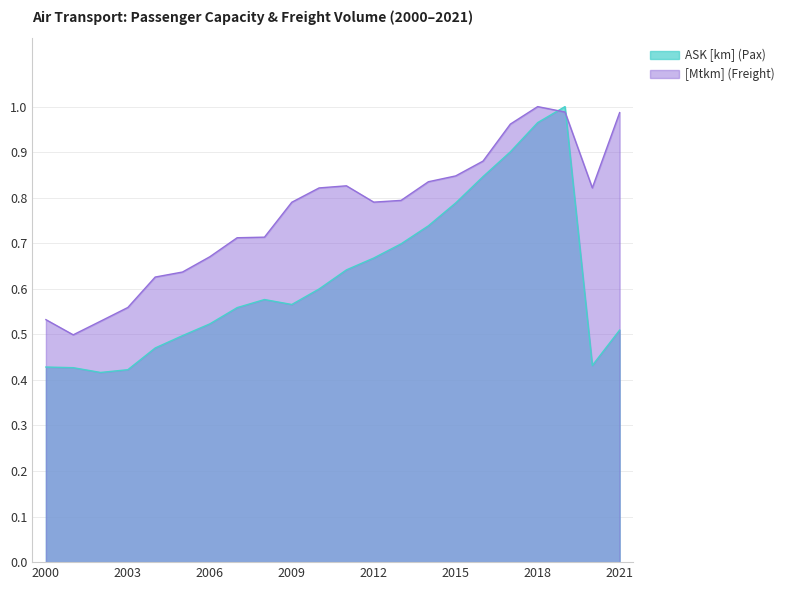

True or false: ASK [km] (Pax) has more than 0 points higher than both neighbors.

True